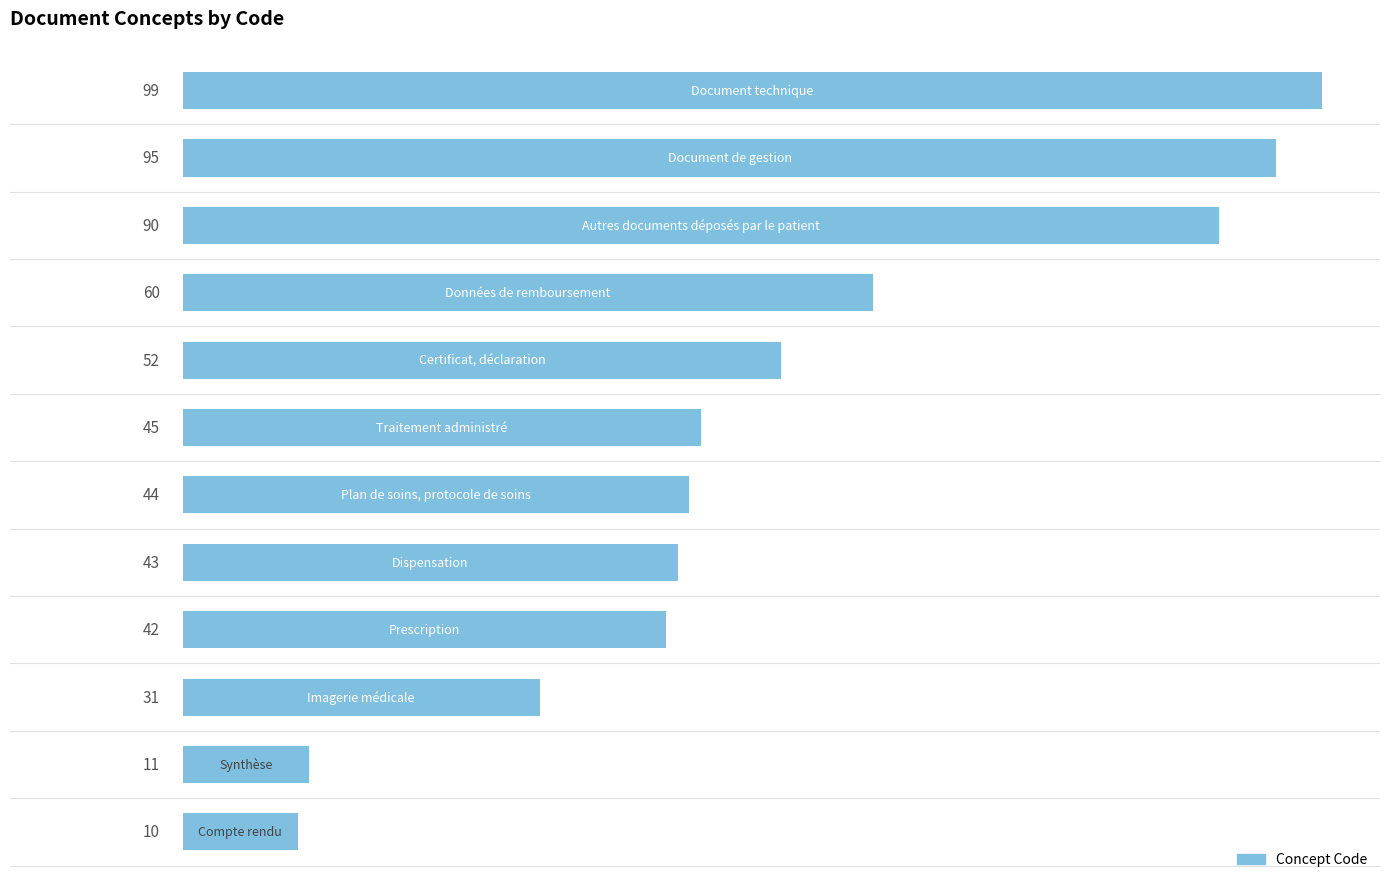

What is the smallest value displayed?

10